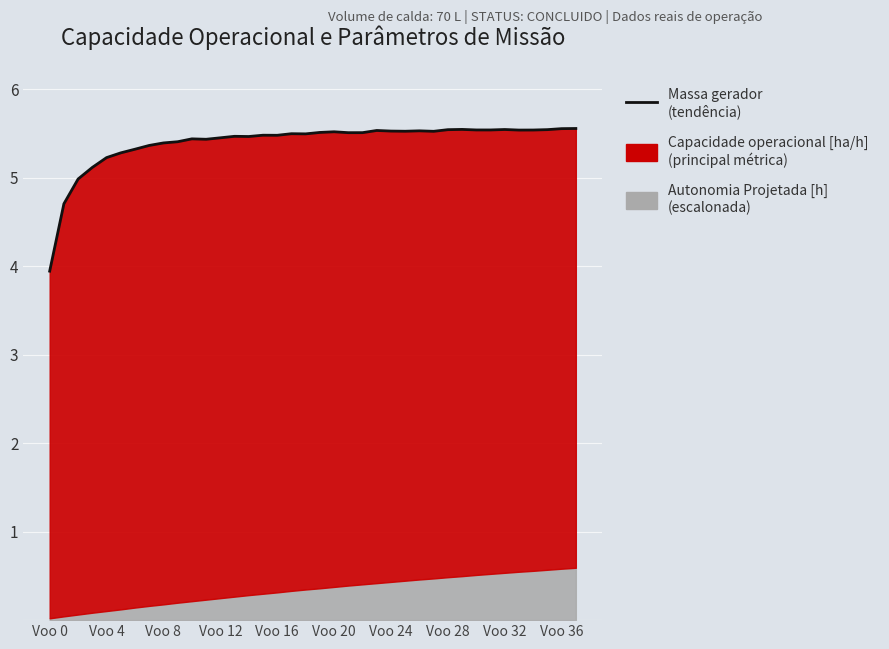

Between Voo 24 and Voo 20, which is larger?

Voo 24